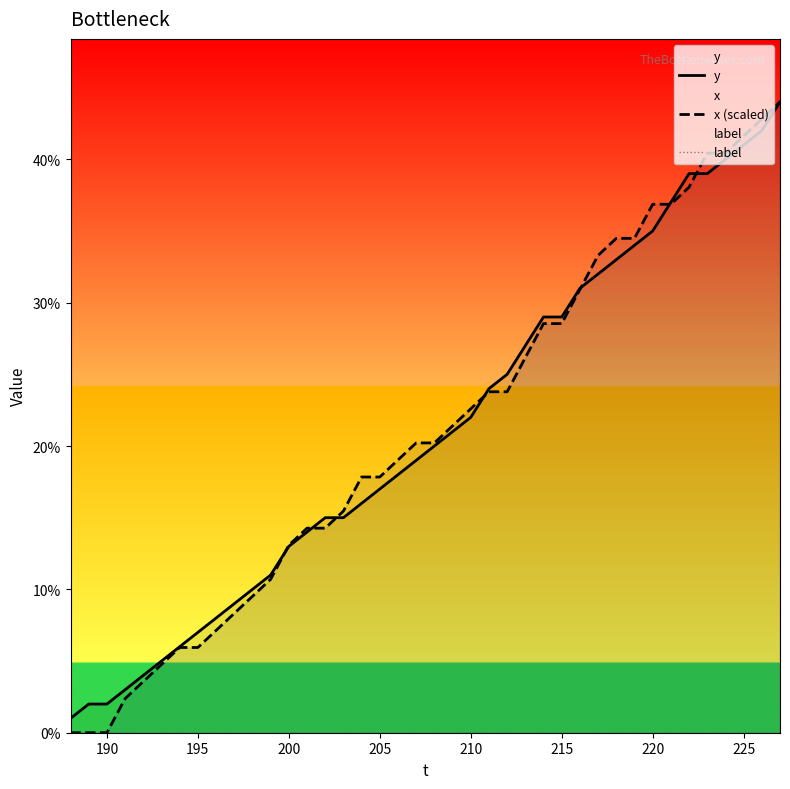

True or false: label and x (scaled) intersect in this chart.

False